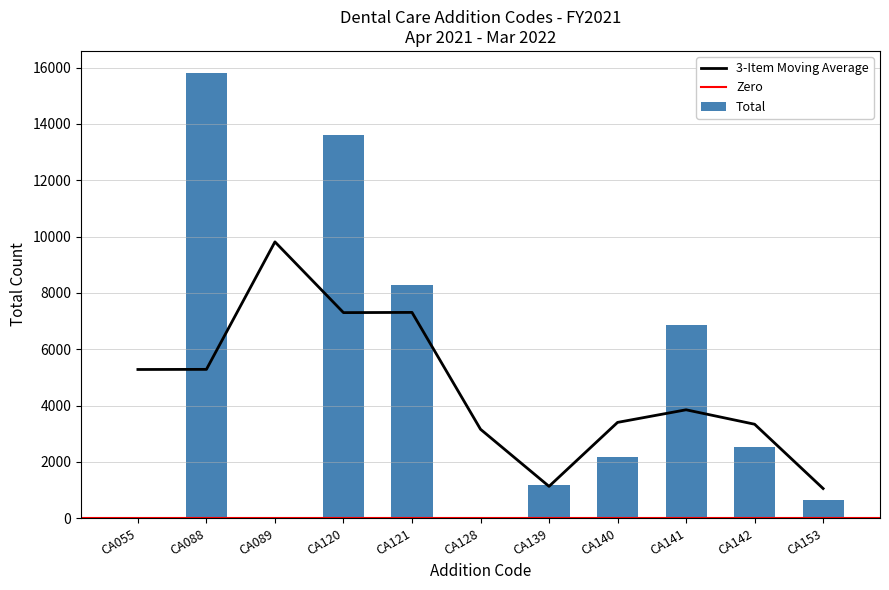

Which series has the largest total across all categories?

Total